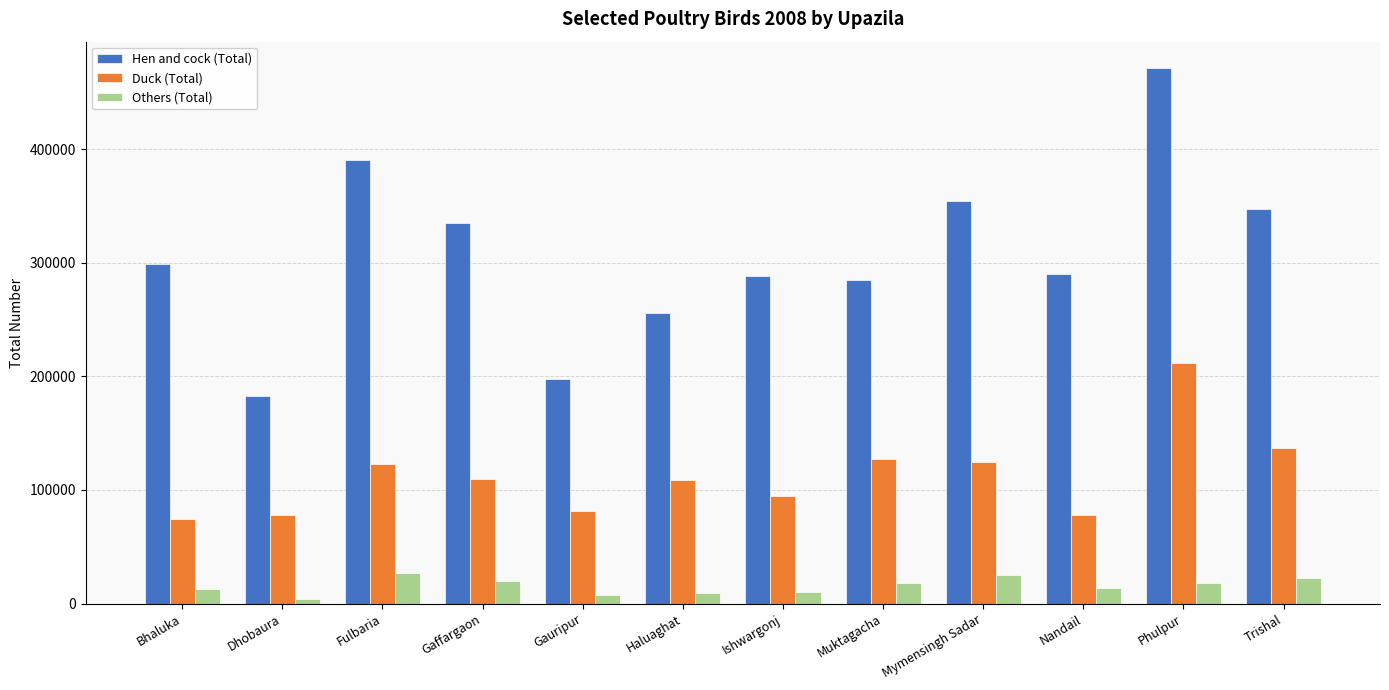

Which series has the largest total across all categories?

Hen and cock (Total)